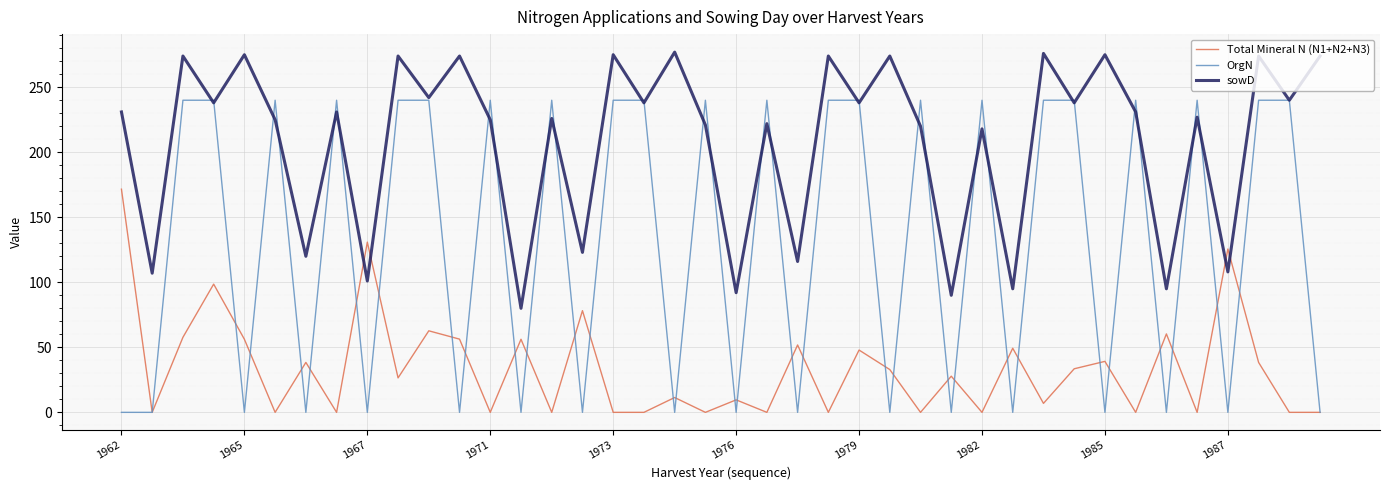

List the series in order of their peak value, lowest first.

Total Mineral N (N1+N2+N3), OrgN, sowD